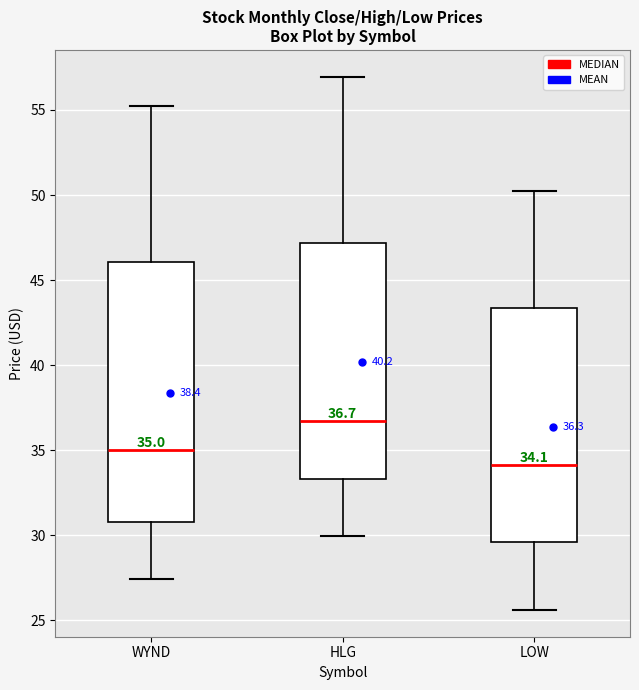

Which box's median line is the lowest?

LOW